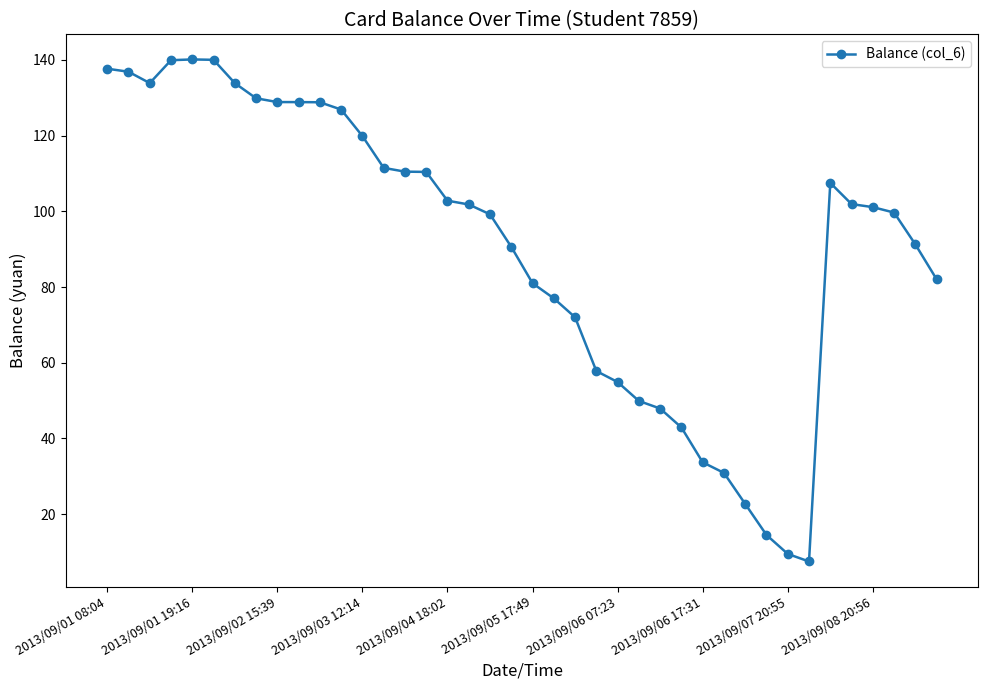

What is the value of the 37th point from the left?

101.1